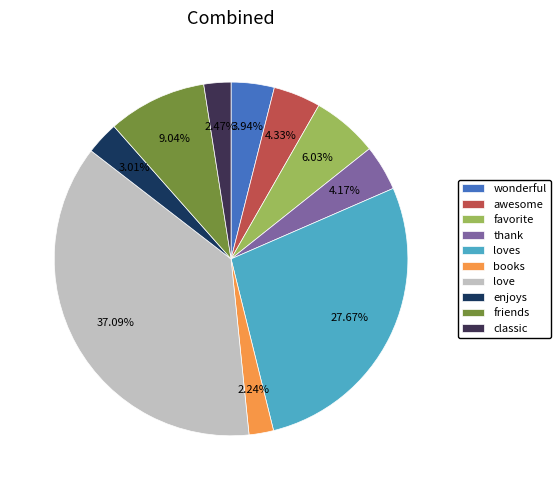

To the nearest percent, what is the average slice percentage?

10%